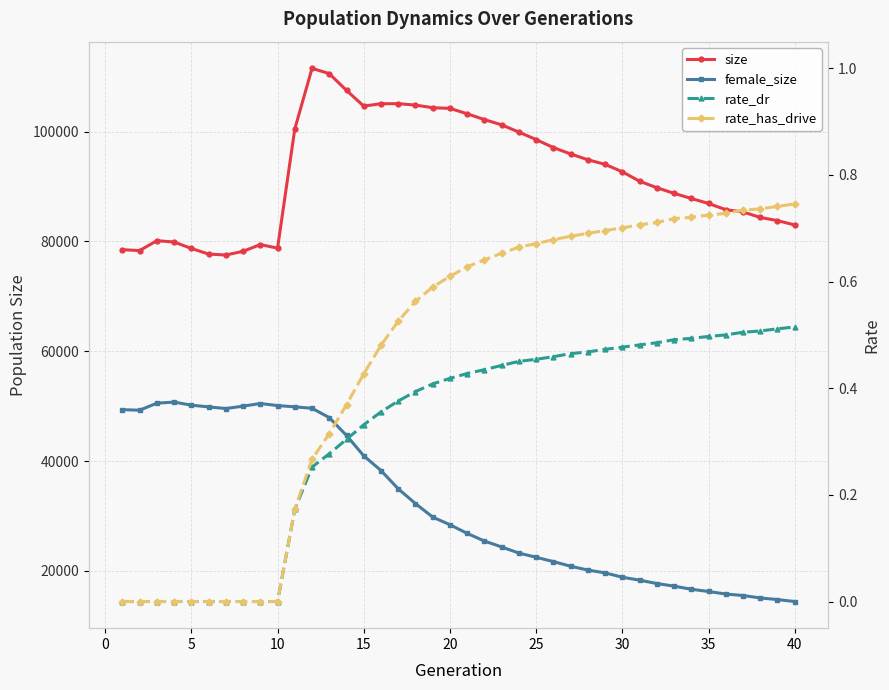

List the series in order of their peak value, lowest first.

rate_dr, rate_has_drive, female_size, size